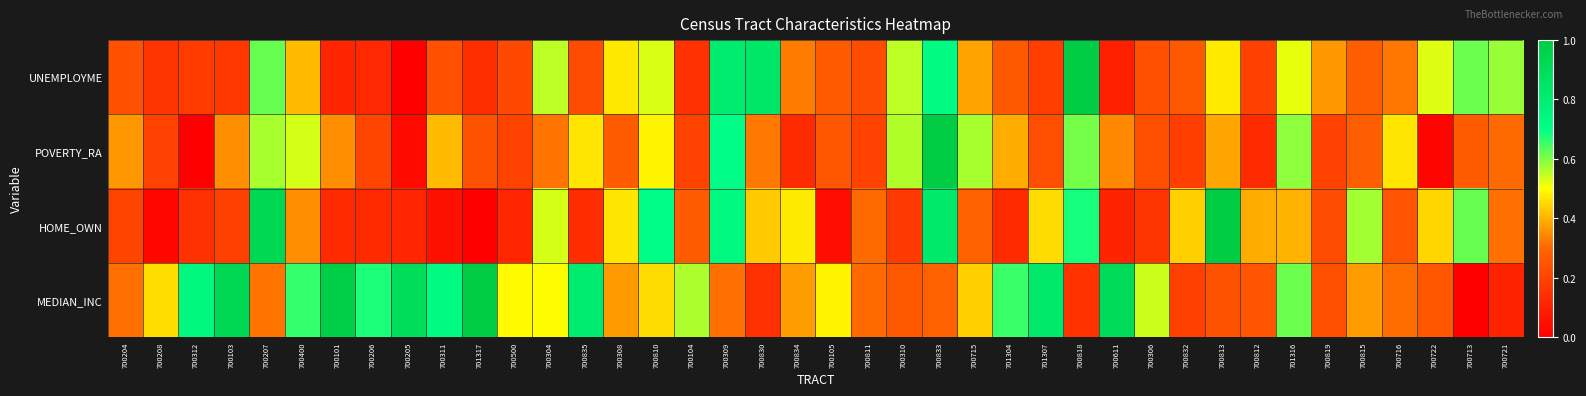

Reading right to left, list all the values displayed in this chart.

UNEMPLOYME: 700721=0.6	700713=0.6	700722=0.5	700716=0.3	700815=0.3	700819=0.4	701316=0.5	700812=0.2	700813=0.5	700832=0.3	700306=0.2	700611=0.1	700818=1.0	701307=0.2	701304=0.3	700715=0.4	700833=0.7	700310=0.6	700811=0.2	700105=0.3	700834=0.3	700830=0.8	700309=0.8	700104=0.1	700810=0.5	700308=0.5	700835=0.2	700304=0.6	700500=0.2	701317=0.1	700311=0.2	700205=0.0	700206=0.1	700101=0.1	700400=0.4	700207=0.6	700103=0.2	700312=0.2	700208=0.2	700204=0.2
POVERTY_RA: 700721=0.3	700713=0.3	700722=0.0	700716=0.5	700815=0.3	700819=0.2	701316=0.6	700812=0.1	700813=0.4	700832=0.2	700306=0.2	700611=0.3	700818=0.6	701307=0.2	701304=0.4	700715=0.6	700833=1.0	700310=0.6	700811=0.2	700105=0.3	700834=0.1	700830=0.3	700309=0.7	700104=0.2	700810=0.5	700308=0.3	700835=0.5	700304=0.3	700500=0.2	701317=0.2	700311=0.4	700205=0.0	700206=0.2	700101=0.4	700400=0.5	700207=0.6	700103=0.4	700312=0.0	700208=0.2	700204=0.4
HOME_OWN: 700721=0.3	700713=0.6	700722=0.4	700716=0.3	700815=0.6	700819=0.2	701316=0.4	700812=0.4	700813=1.0	700832=0.4	700306=0.2	700611=0.1	700818=0.7	701307=0.5	701304=0.1	700715=0.3	700833=0.8	700310=0.2	700811=0.3	700105=0.0	700834=0.5	700830=0.4	700309=0.7	700104=0.3	700810=0.7	700308=0.5	700835=0.1	700304=0.5	700500=0.1	701317=0.0	700311=0.1	700205=0.1	700206=0.1	700101=0.1	700400=0.4	700207=0.9	700103=0.2	700312=0.1	700208=0.0	700204=0.2
MEDIAN_INC: 700721=0.1	700713=0.0	700722=0.3	700716=0.3	700815=0.4	700819=0.2	701316=0.6	700812=0.2	700813=0.2	700832=0.2	700306=0.5	700611=0.9	700818=0.1	701307=0.8	701304=0.7	700715=0.4	700833=0.3	700310=0.3	700811=0.3	700105=0.5	700834=0.4	700830=0.1	700309=0.3	700104=0.6	700810=0.5	700308=0.4	700835=0.8	700304=0.5	700500=0.5	701317=1.0	700311=0.7	700205=0.9	700206=0.7	700101=1.0	700400=0.7	700207=0.3	700103=0.9	700312=0.7	700208=0.5	700204=0.3